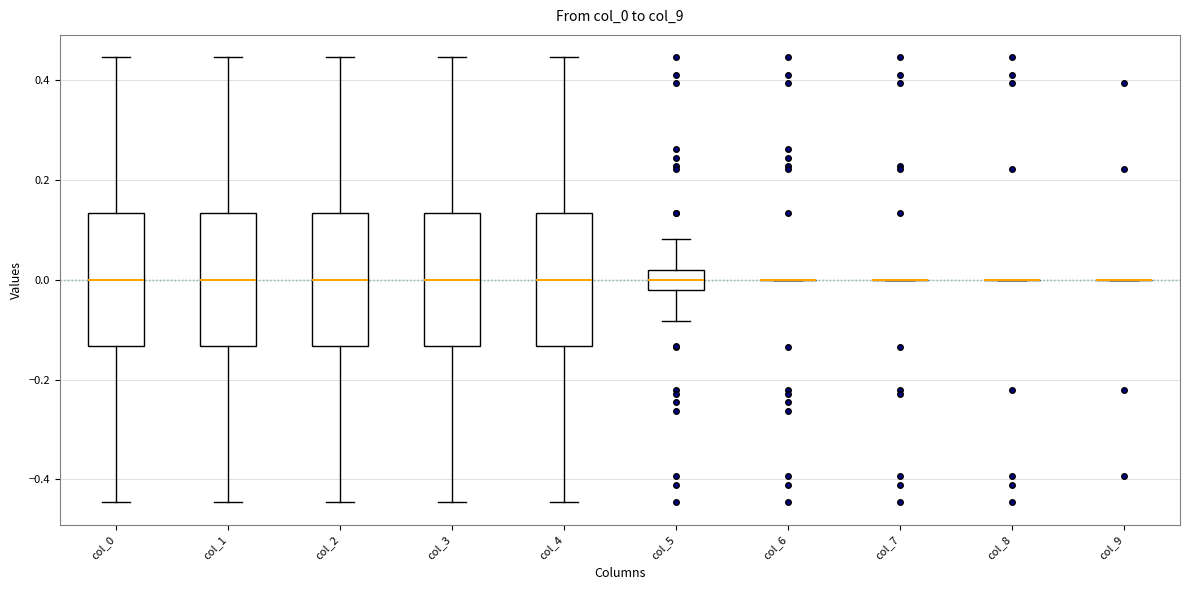

Reading left to right, transcribe this box plot: for each box, give where its median line is, the range the box spans, and where its two whiskers end, as read against the y-axis. The values are not printed on the chart, so give them approximately, as read against the axis.

col_0: median 0.00, box -0.14 to 0.14, whiskers -0.44 to 0.44
col_1: median 0.00, box -0.14 to 0.14, whiskers -0.44 to 0.44
col_2: median 0.00, box -0.14 to 0.14, whiskers -0.44 to 0.44
col_3: median 0.00, box -0.14 to 0.14, whiskers -0.44 to 0.44
col_4: median 0.00, box -0.14 to 0.14, whiskers -0.44 to 0.44
col_5: median 0.00, box -0.02 to 0.02, whiskers -0.08 to 0.08
col_6: box collapsed to a line at 0.00, whiskers 0.00 to 0.00
col_7: box collapsed to a line at 0.00, whiskers 0.00 to 0.00
col_8: box collapsed to a line at 0.00, whiskers 0.00 to 0.00
col_9: box collapsed to a line at 0.00, whiskers 0.00 to 0.00